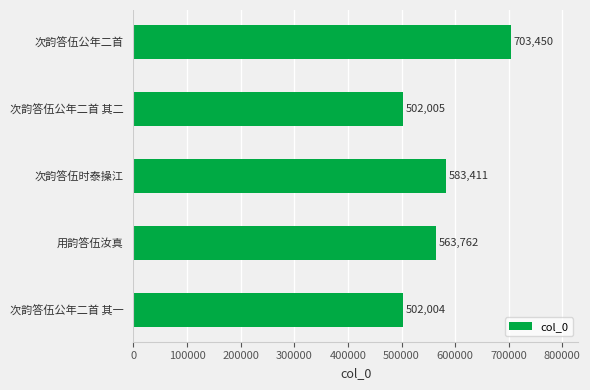

Reading top to bottom, transcribe all the data shown in this chart.

次韵答伍公年二首=703450	次韵答伍公年二首 其二=502005	次韵答伍时泰操江=583411	用韵答伍汝真=563762	次韵答伍公年二首 其一=502004